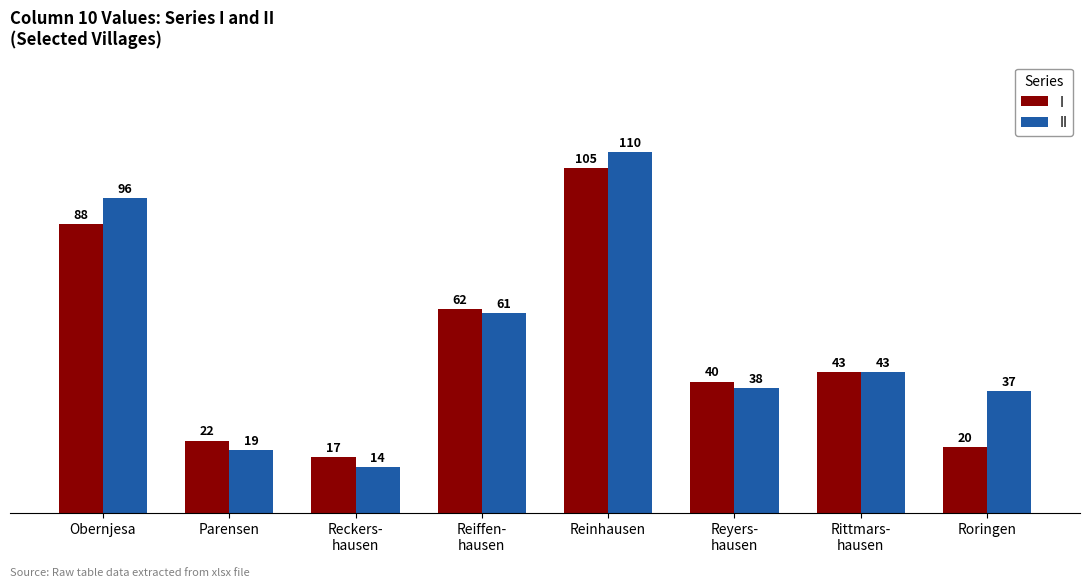

At how many categories does at least one series exceed 89?

2